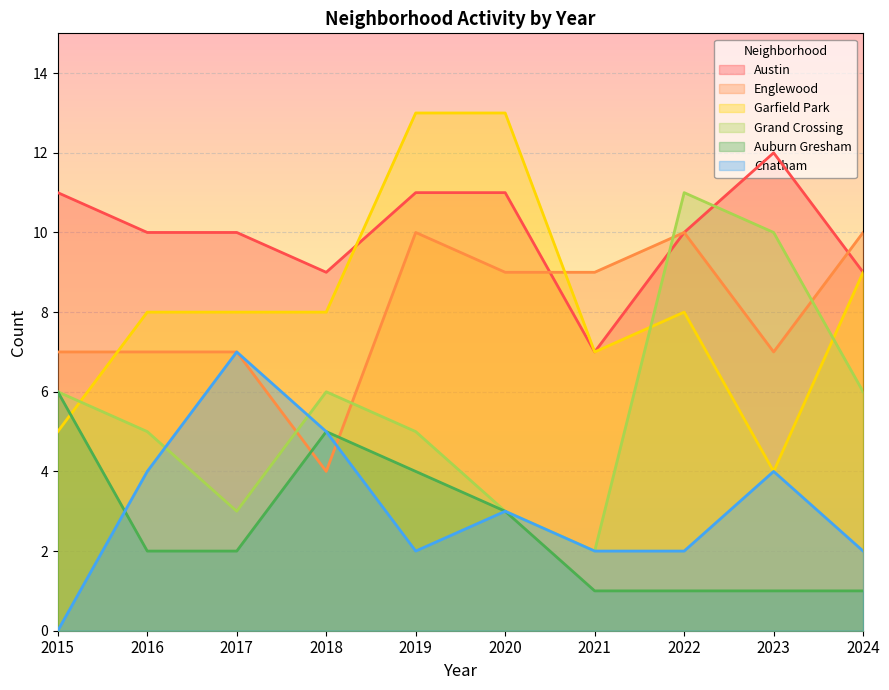

Where is Garfield Park nearest to the value 8?

2016